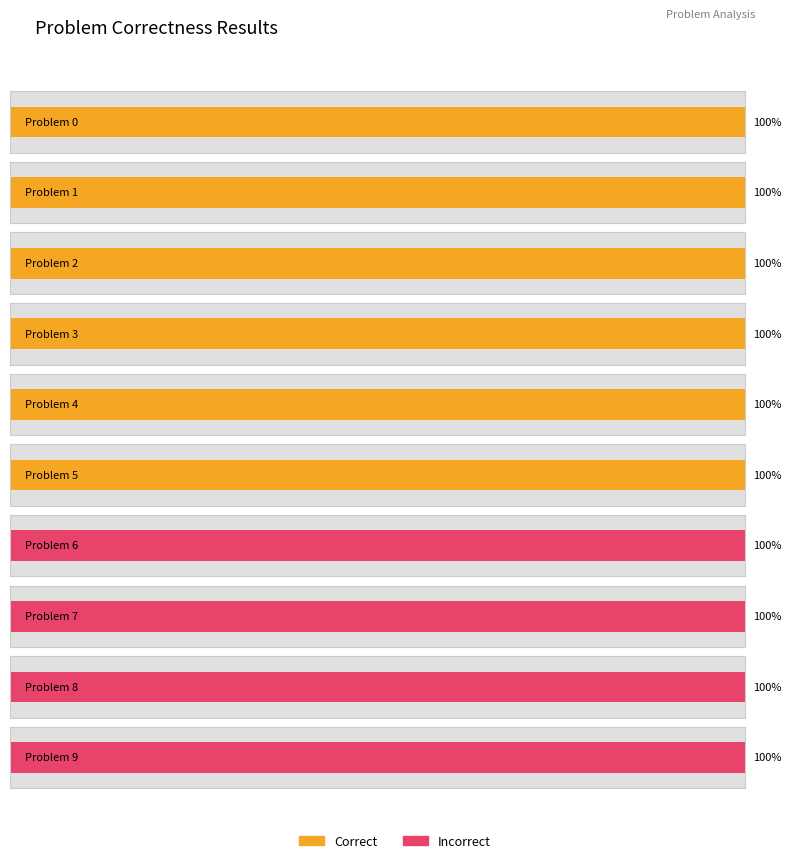

At which category is the sum across all series the highest?

Problem 0